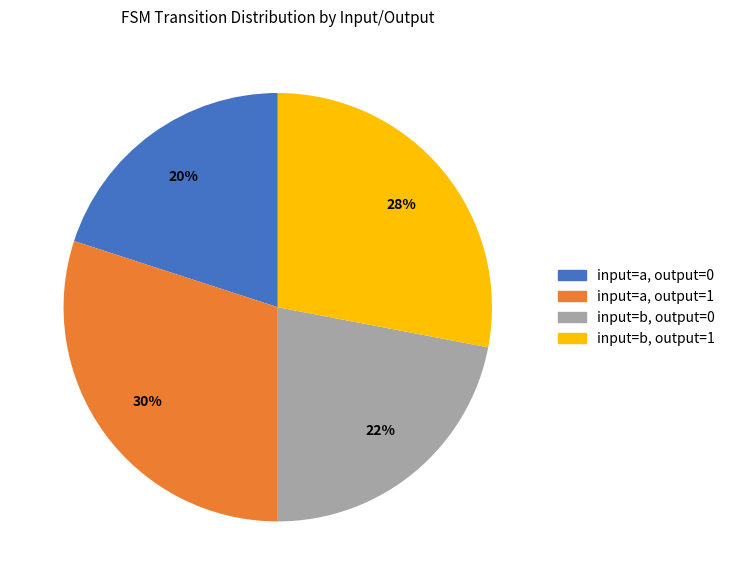

Does any single category account for the majority?

No